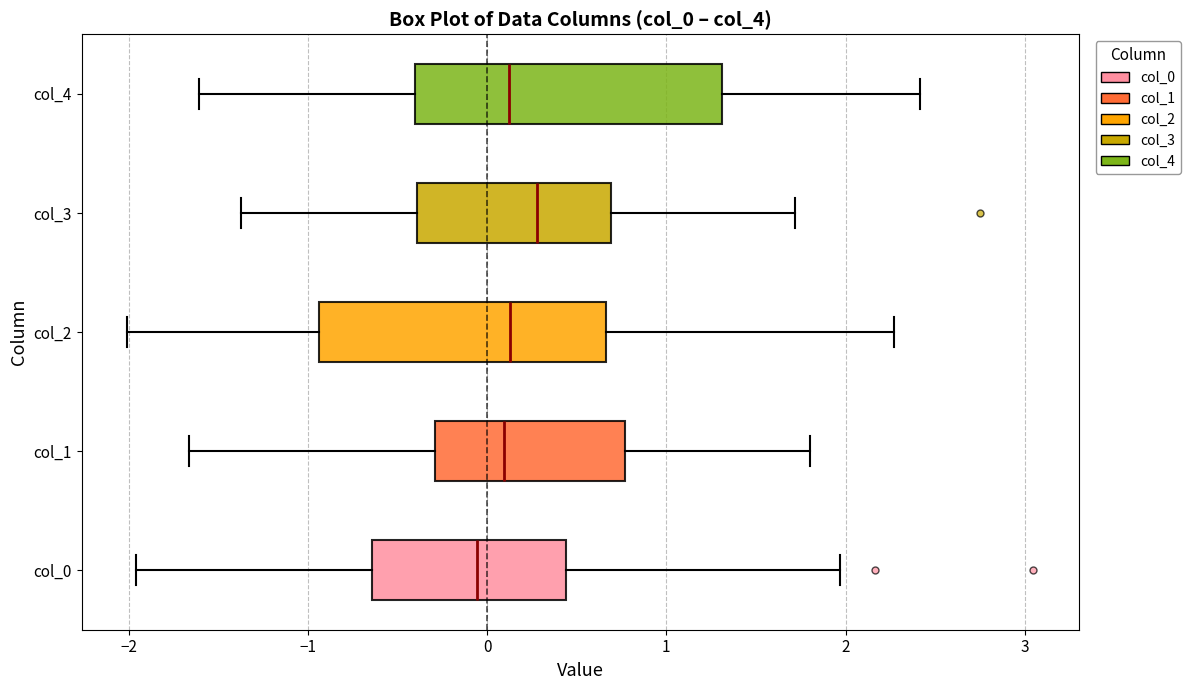

Reading bottom to top, transcribe this box plot: for each box, give where its median line is, the range the box spans, and where its two whiskers end, as read against the x-axis. The values are not printed on the chart, so give them approximately, as read against the axis.

col_0: median -0.1, box -0.6 to 0.4, whiskers -2.0 to 2.0
col_1: median 0.1, box -0.3 to 0.8, whiskers -1.7 to 1.8
col_2: median 0.1, box -0.9 to 0.7, whiskers -2.0 to 2.3
col_3: median 0.3, box -0.4 to 0.7, whiskers -1.4 to 1.7
col_4: median 0.1, box -0.4 to 1.3, whiskers -1.6 to 2.4